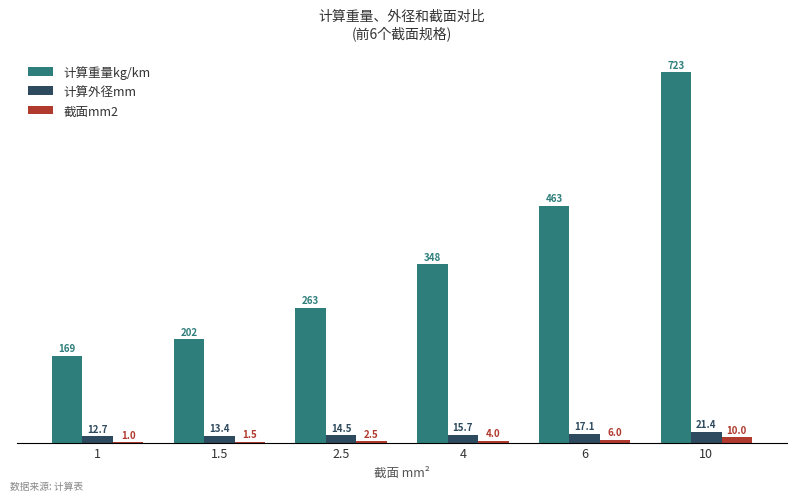

True or false: 计算外径mm has a value of 15.7 at 4.

True